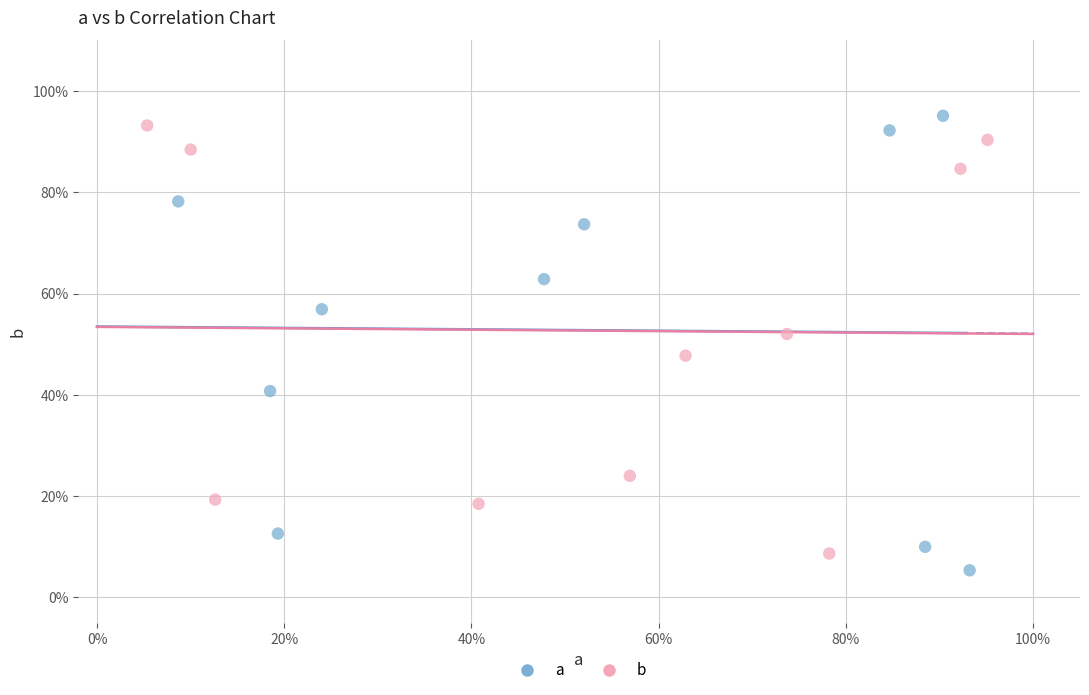

Which series contains the lowest Y value?

a